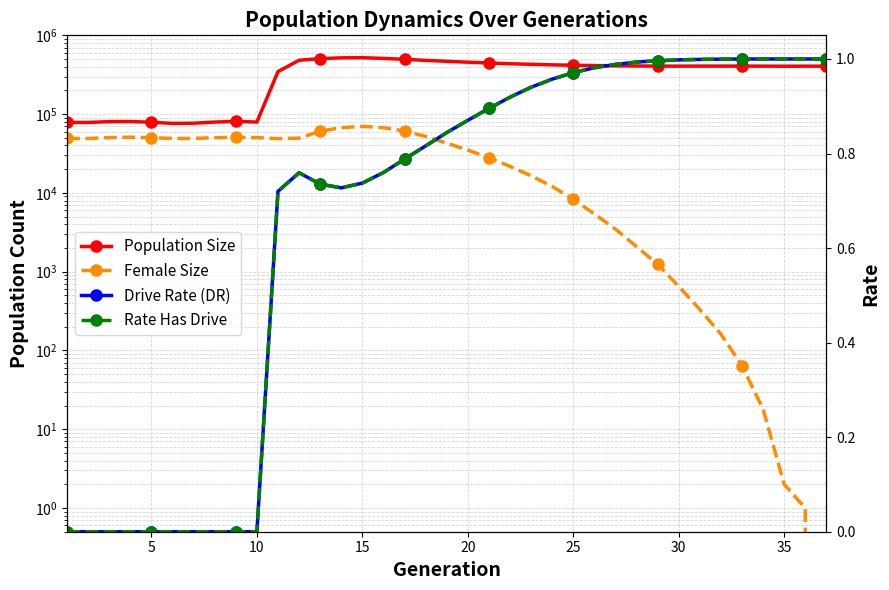

What is the difference between the maximum and minimum values in the Rate Has Drive series?

1.0